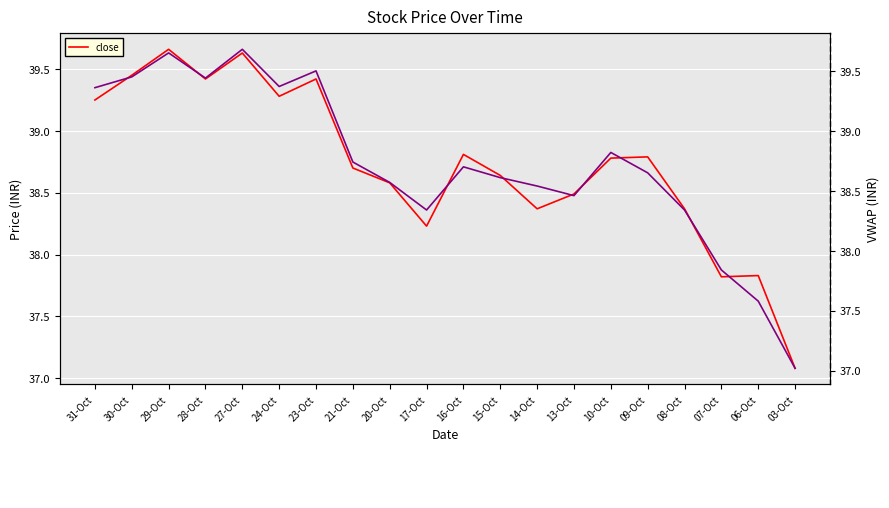

What is the lowest value of the close series?

37.1